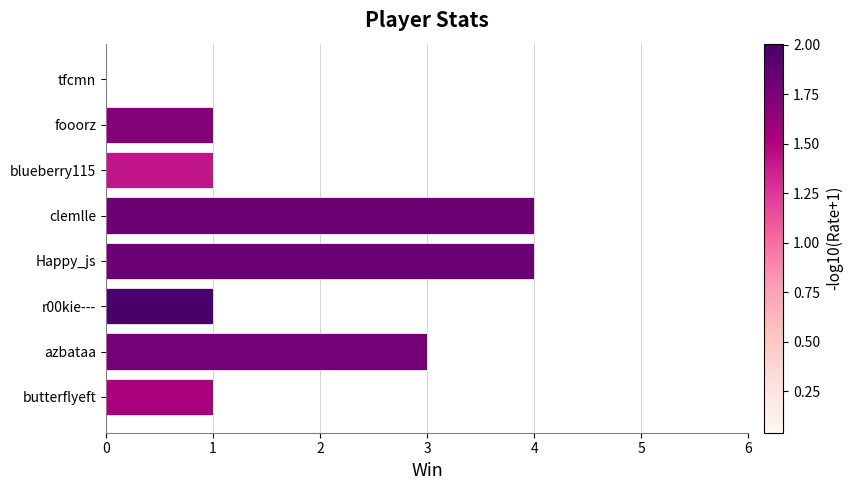

Which has a higher value, tfcmn or fooorz?

fooorz